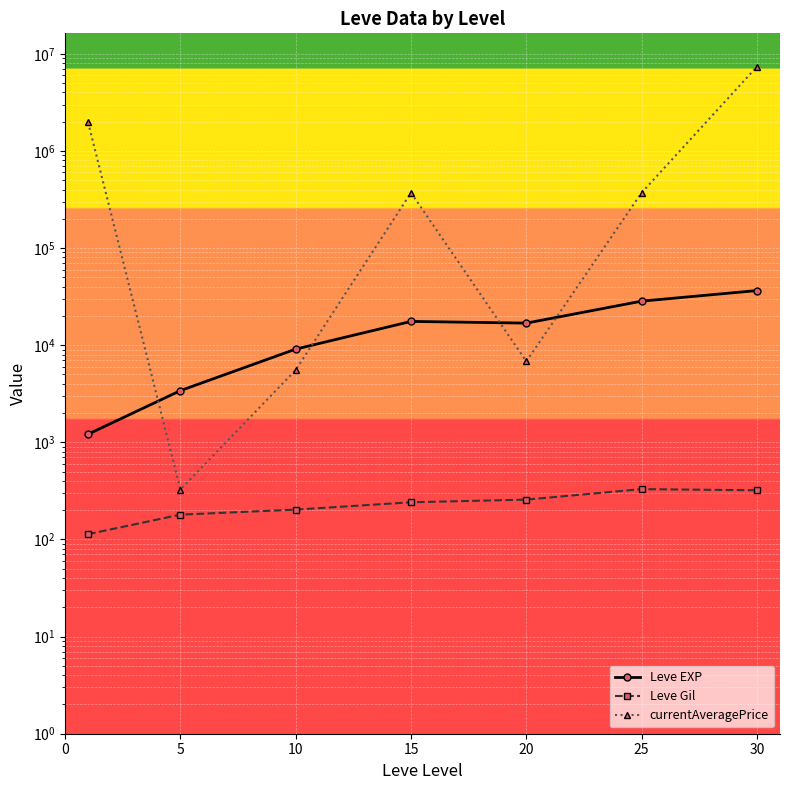

True or false: Leve EXP has more than 1 interior local peaks.

False